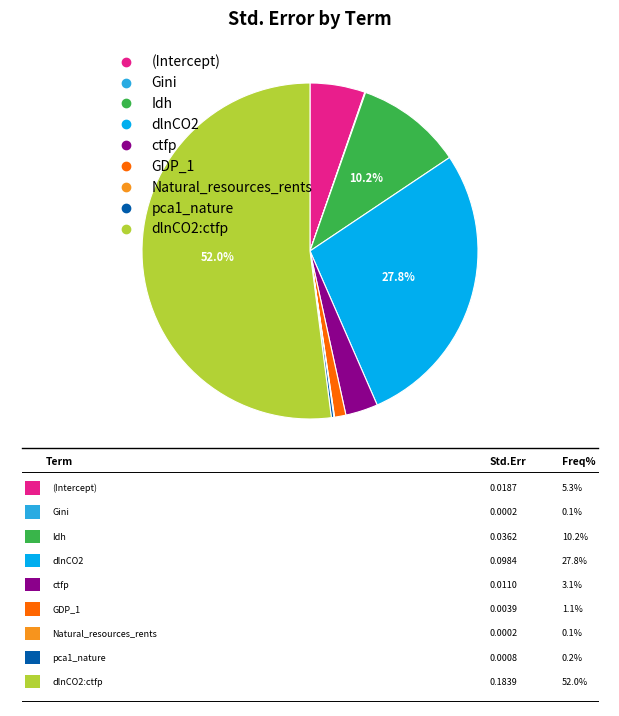

Is there any slice that represents more than half of the pie?

Yes